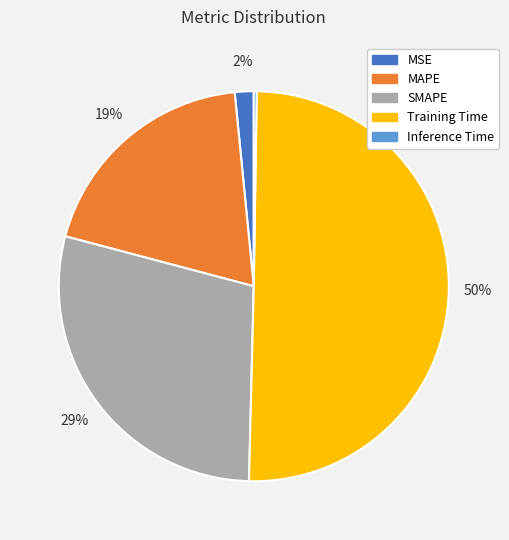

Do MSE and Training Time together represent more than half of the pie?

Yes